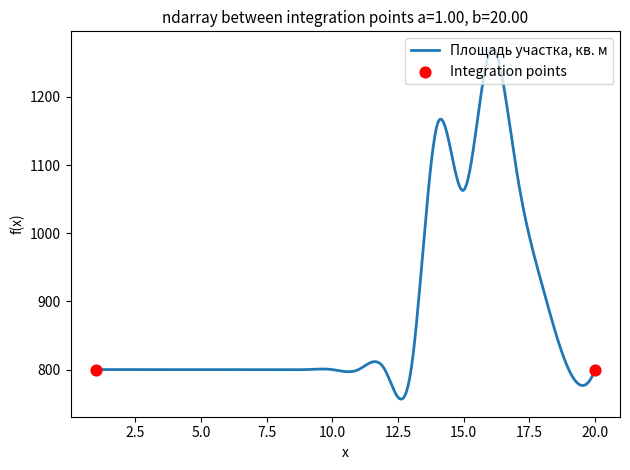

What is the smallest value displayed?

756.5